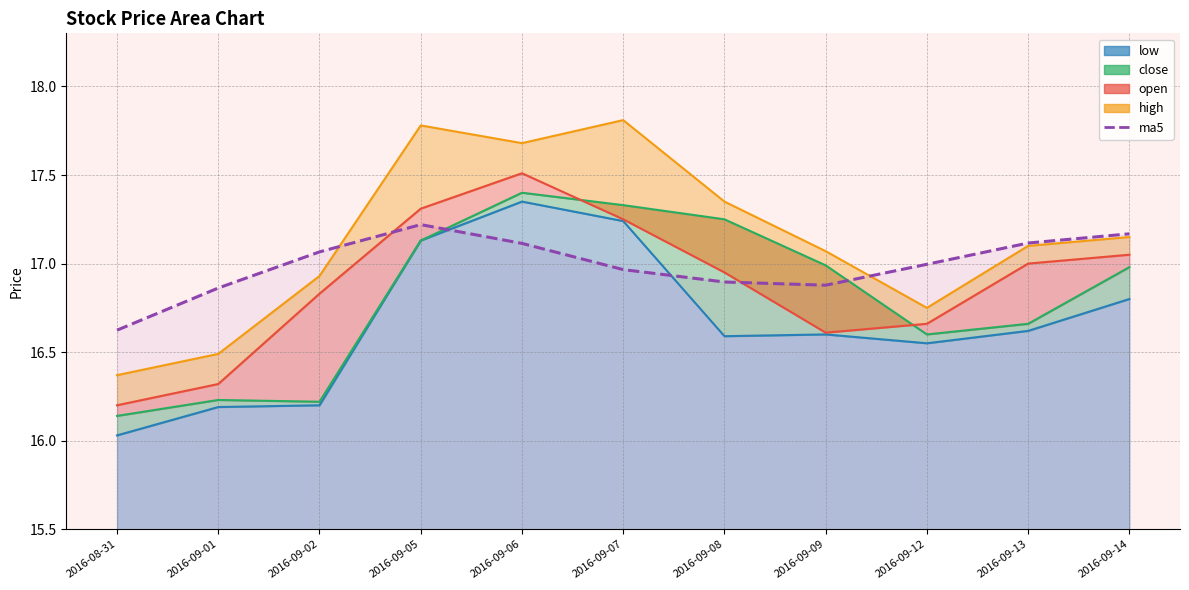

What is the sum of all values?

186.9